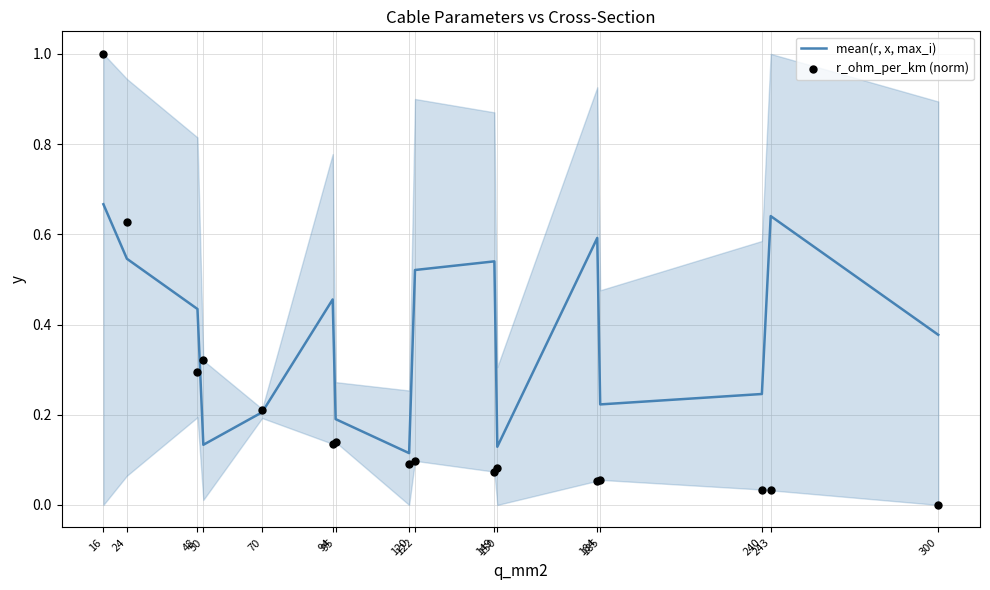

What is the total value across all series at 122?

0.6